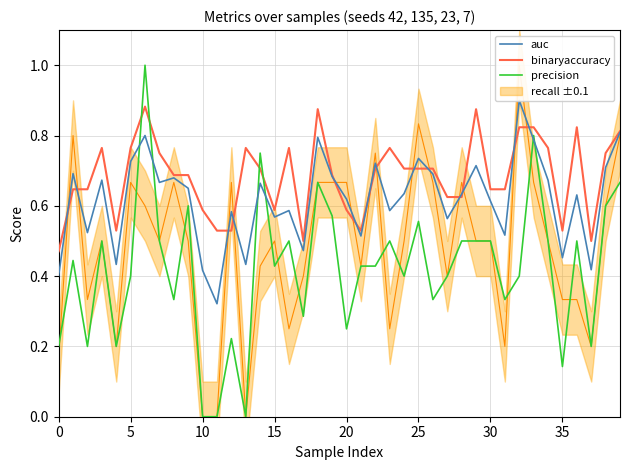

True or false: binaryaccuracy and precision cross at least once.

True